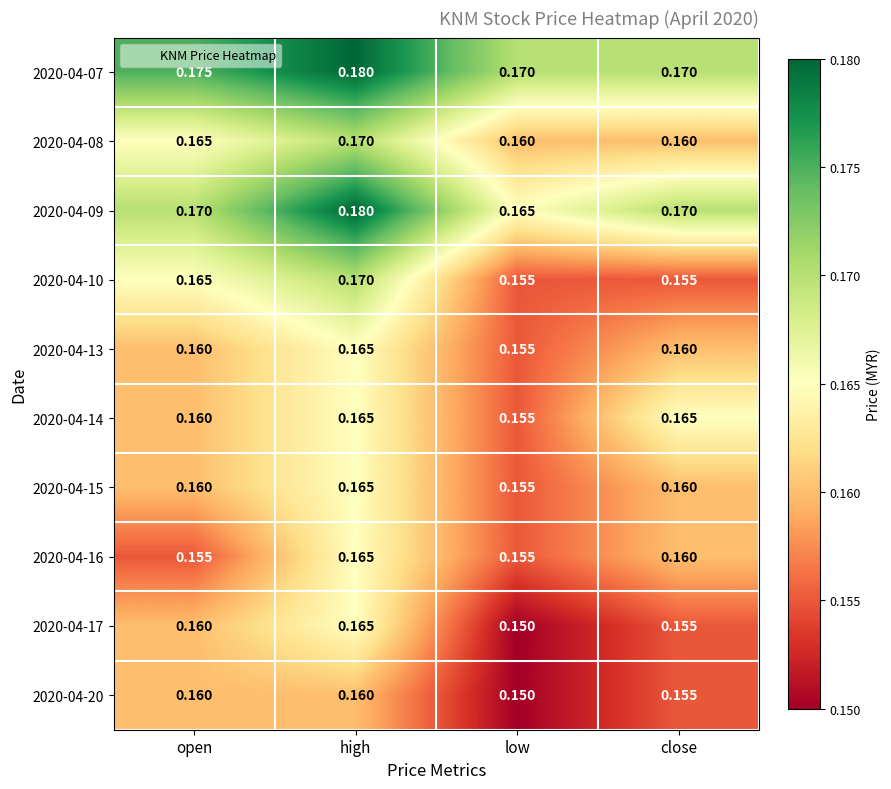

At which category is the sum across all series the highest?

high